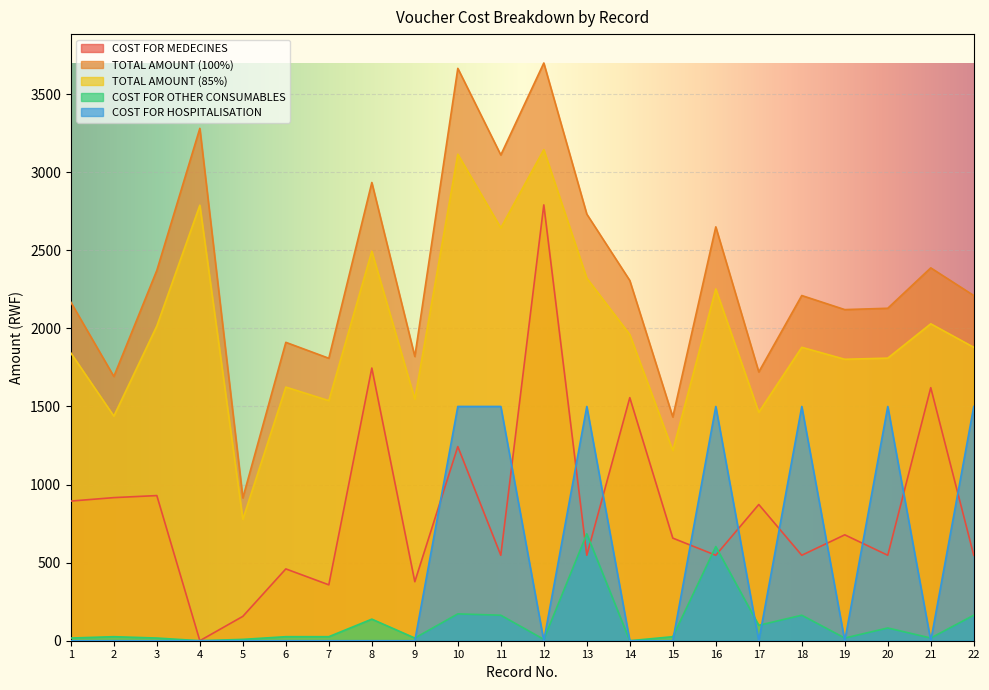

List the series in order of their overall mean, highest first.

TOTAL AMOUNT (100%), TOTAL AMOUNT (85%), COST FOR MEDECINES, COST FOR HOSPITALISATION, COST FOR OTHER CONSUMABLES